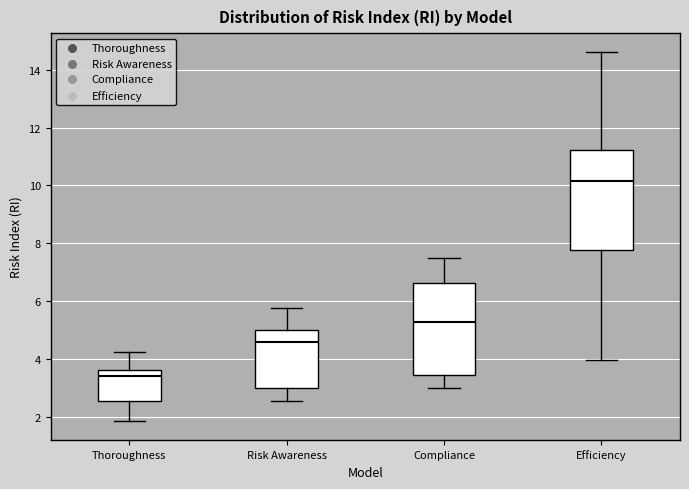

Which box is the tallest, from its lower edge to its upper edge?

Efficiency